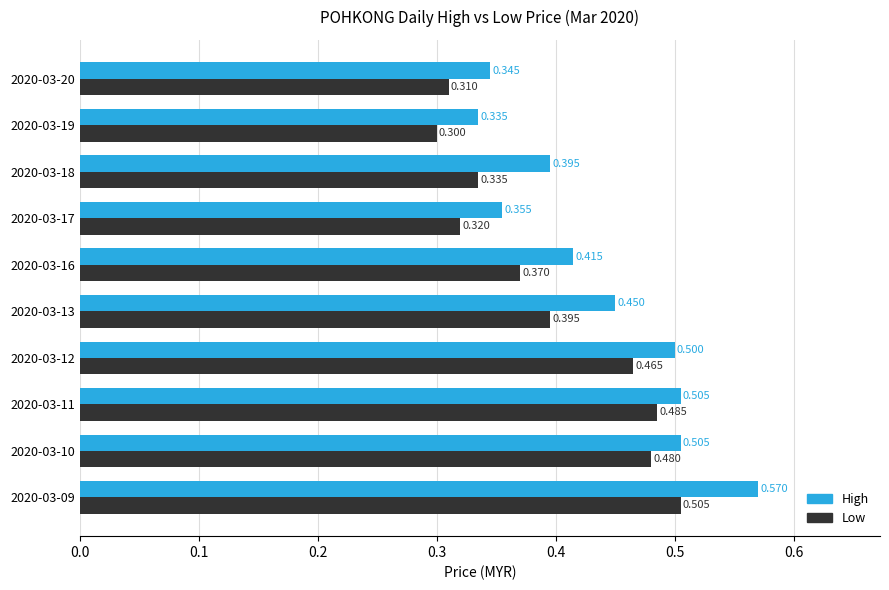

Between 2020-03-11 and 2020-03-13, which series saw the biggest shift?

Low